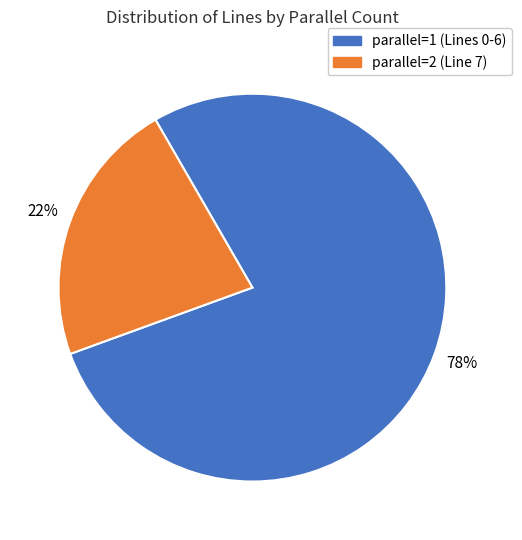

The parallel=2 (Line 7) slice represents 22% of the pie. True or false?

True